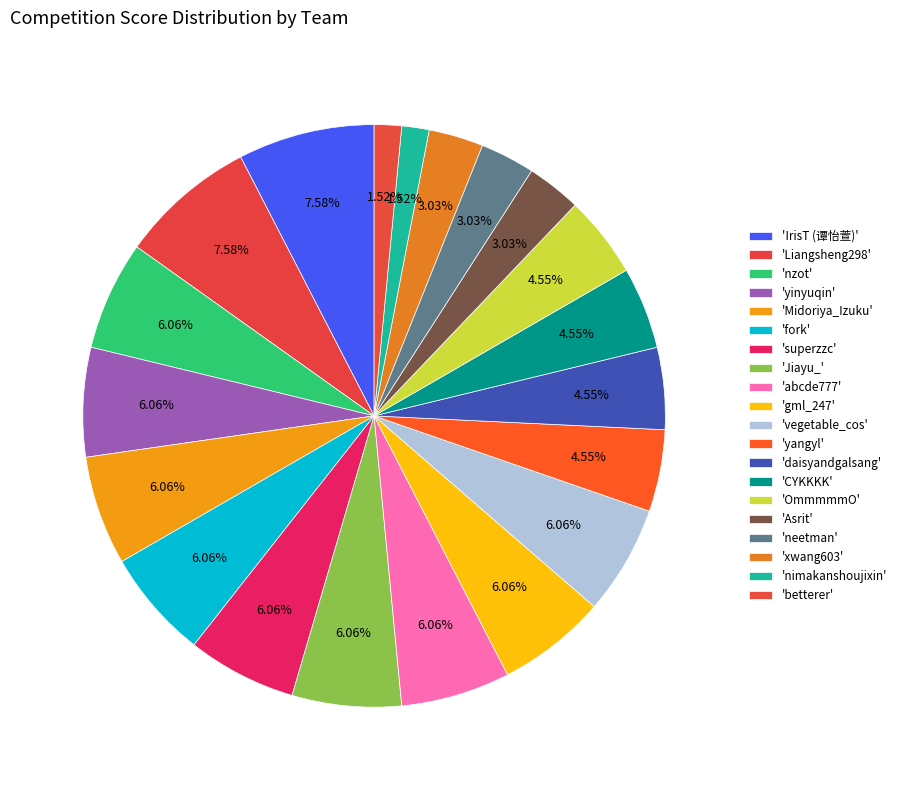

How many slices are in this pie chart?

20